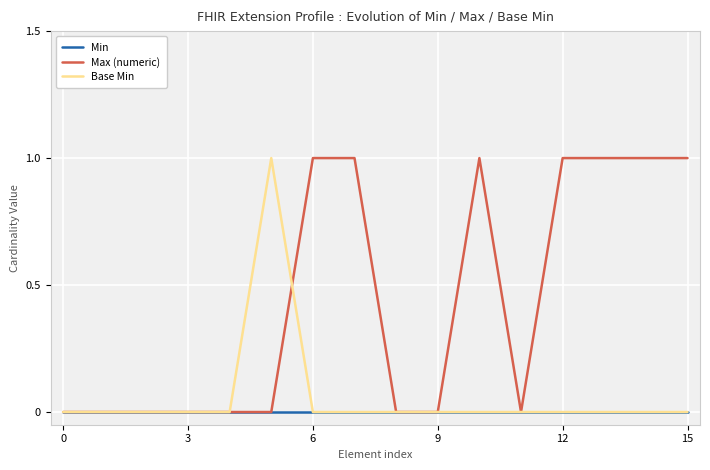

The value of Base Min at 6 is 1. True or false?

False